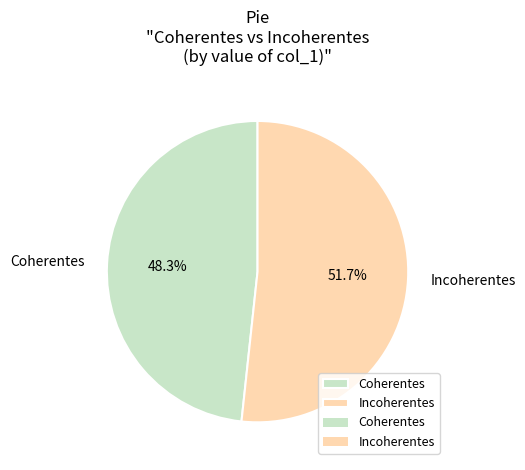

Is it true that Incoherentes is 52% of the pie?

True